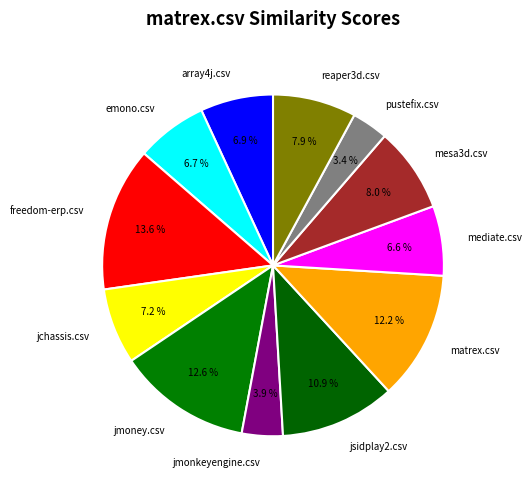

To the nearest percent, what is the average slice percentage?

8%